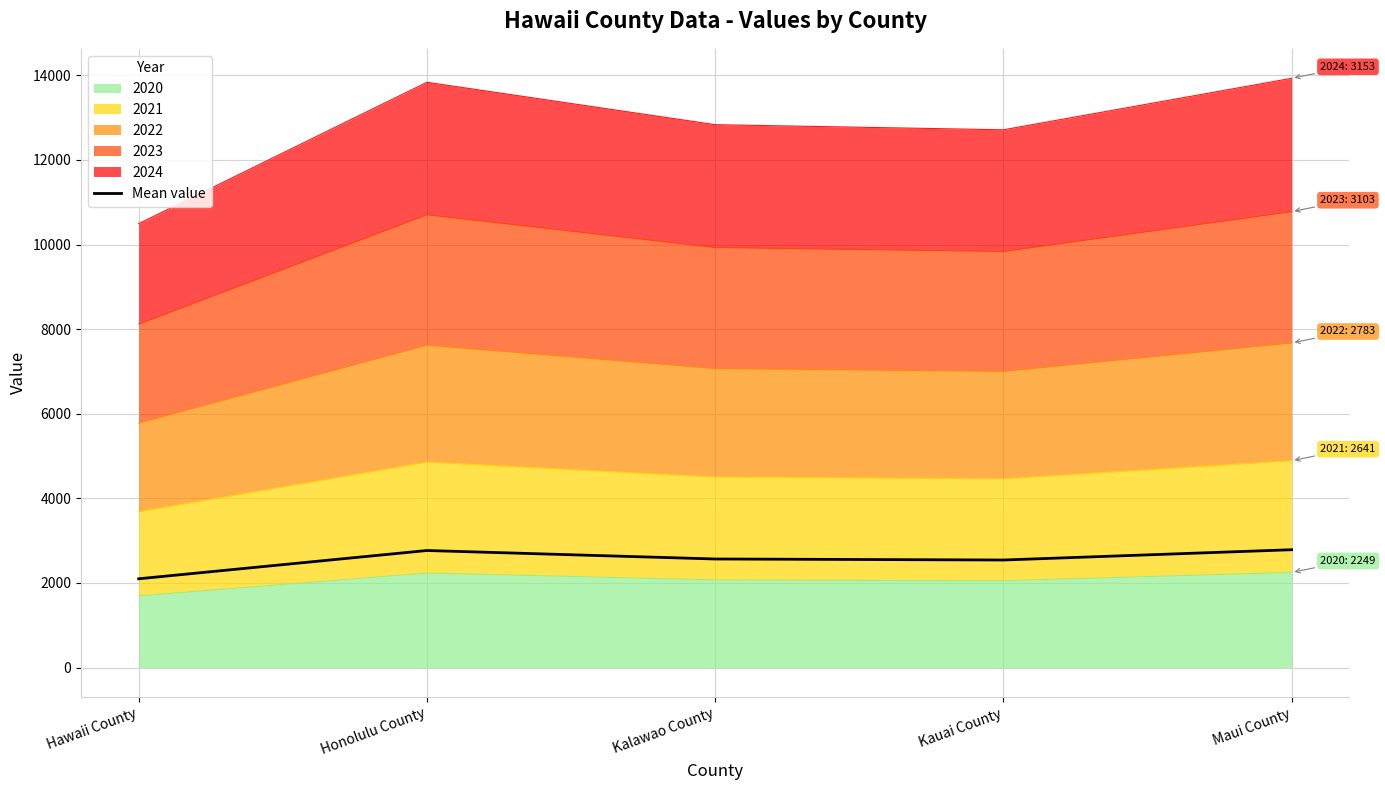

The value at Honolulu County is 4317.6. True or false?

False